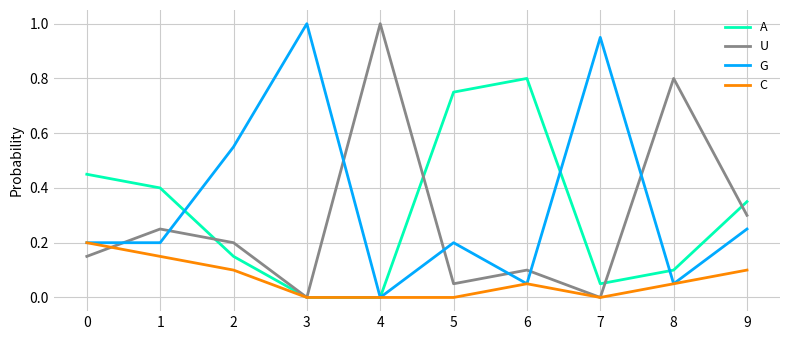

Is the value of C at 5 greater than the value of G at 8?

No